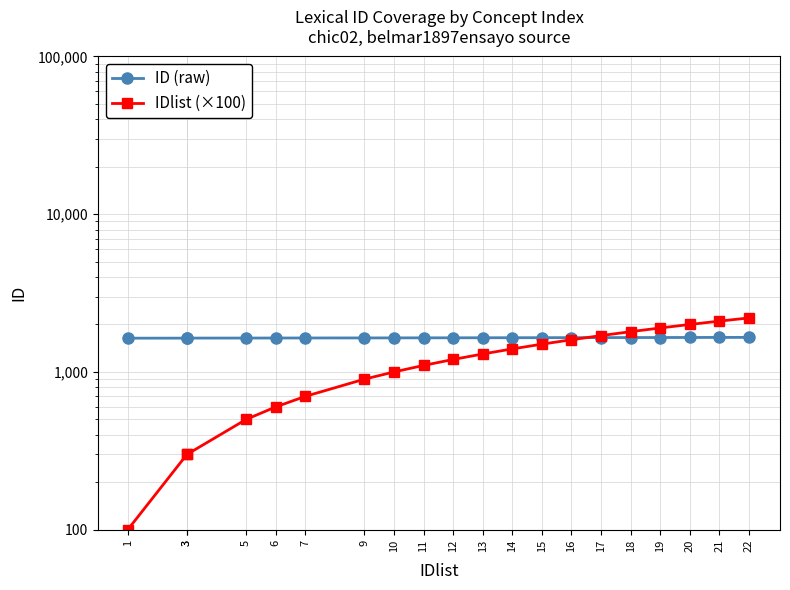

What are all the series names shown in the legend?

ID (raw), IDlist (×100)